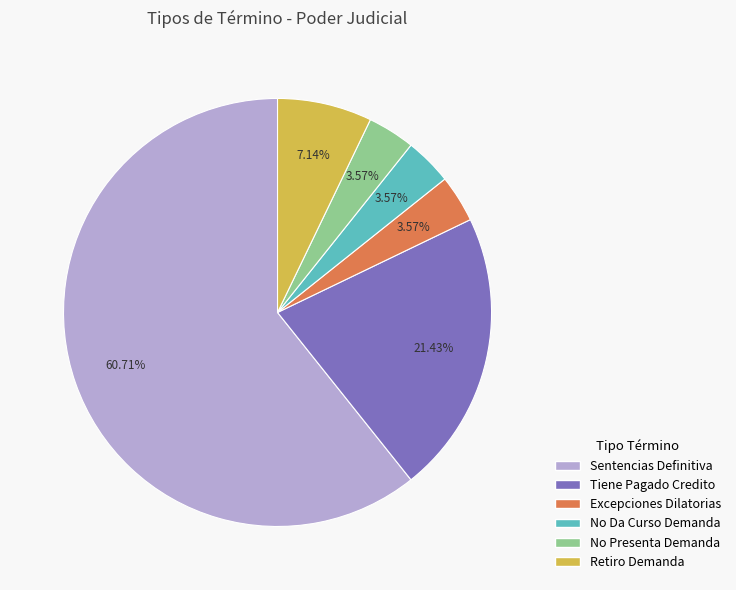

What portion of the pie excludes Excepciones Dilatorias?

96.4%